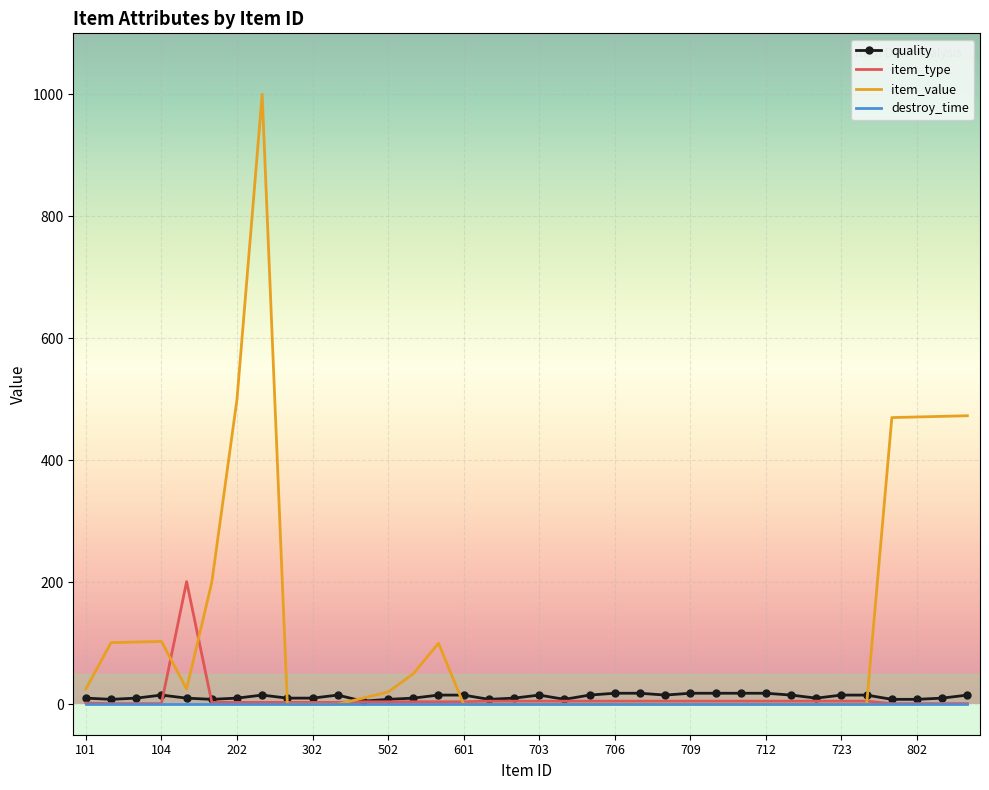

True or false: quality and item_value cross at least once.

True